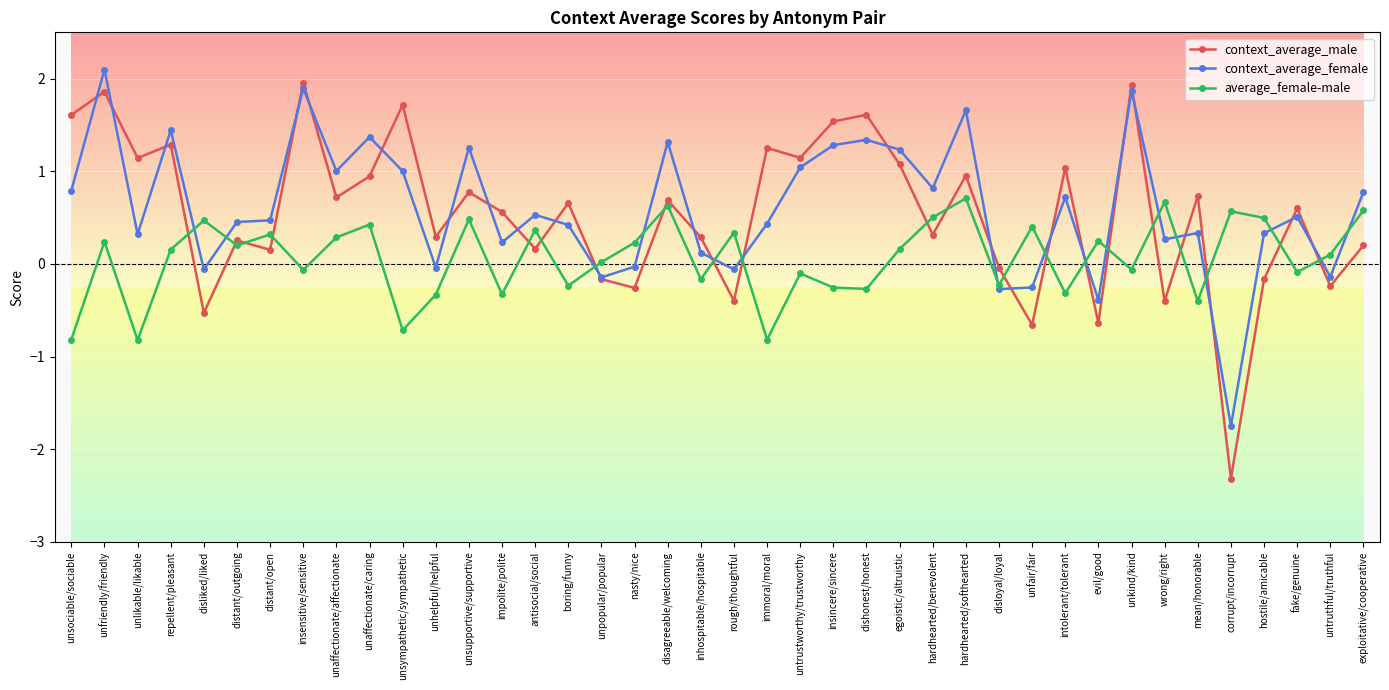

Is the value of context_average_male at unfriendly/friendly greater than the value of average_female-male at intolerant/tolerant?

Yes